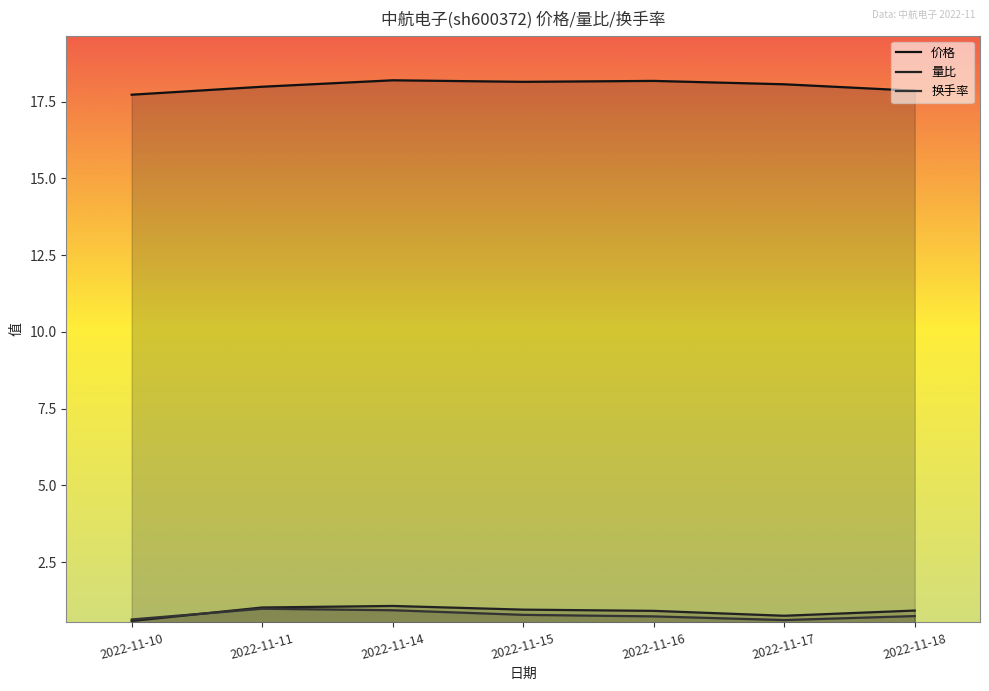

Reading left to right, what are all the values shown in this chart?

价格: 2022-11-10=17.7	2022-11-11=18.0	2022-11-14=18.2	2022-11-15=18.1	2022-11-16=18.2	2022-11-17=18.1	2022-11-18=17.9
量比: 2022-11-10=0.6	2022-11-11=1.0	2022-11-14=1.1	2022-11-15=0.9	2022-11-16=0.9	2022-11-17=0.8	2022-11-18=0.9
换手率: 2022-11-10=0.6	2022-11-11=1.0	2022-11-14=0.9	2022-11-15=0.8	2022-11-16=0.7	2022-11-17=0.6	2022-11-18=0.7